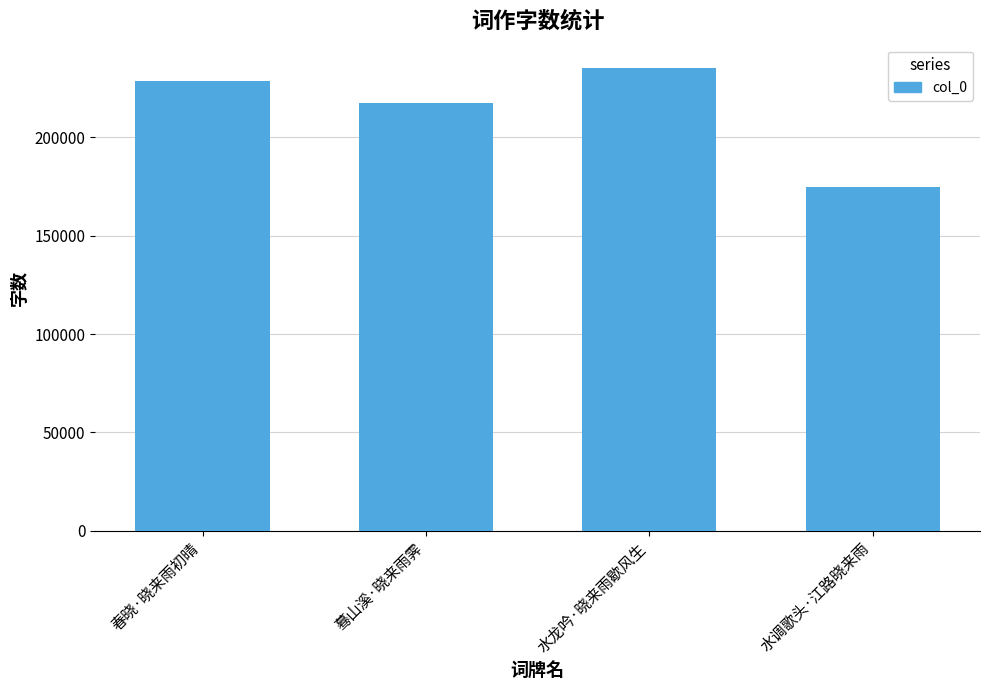

What is the minimum value shown in the chart?

174584